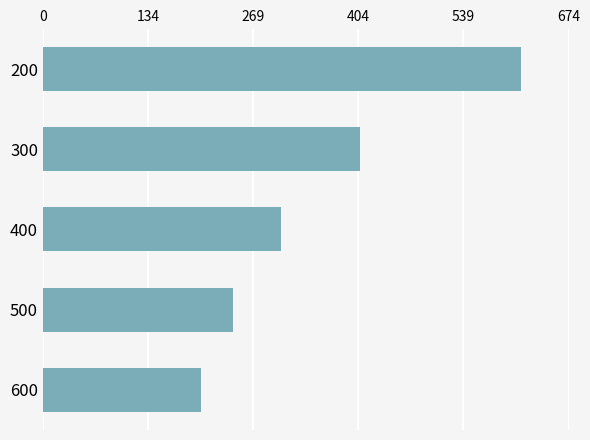

Rank the categories by value from highest to lowest.

200, 300, 400, 500, 600